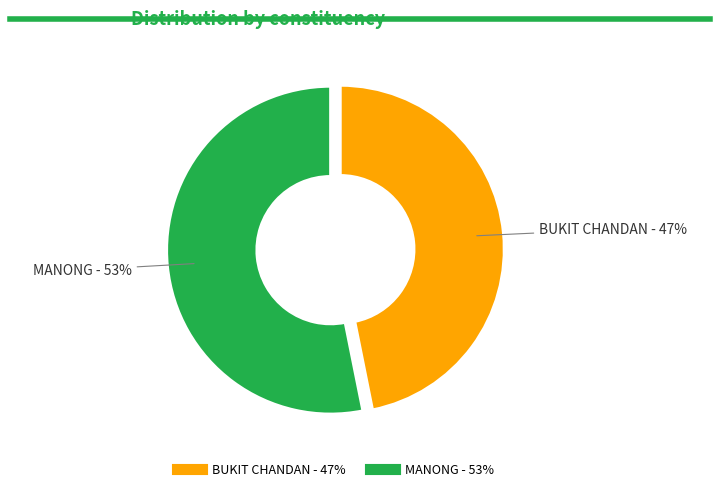

What is the smallest slice in the pie chart?

BUKIT CHANDAN